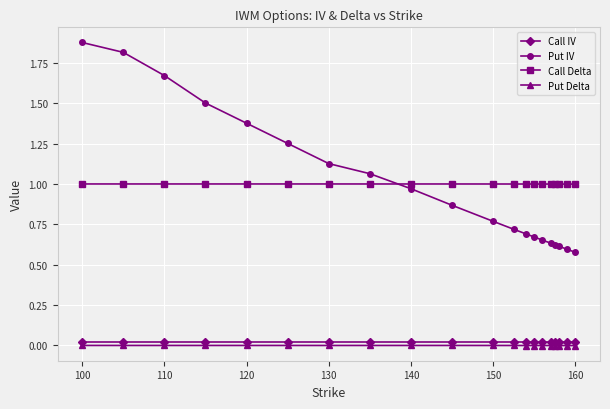

Does the chart have visible grid lines?

Yes